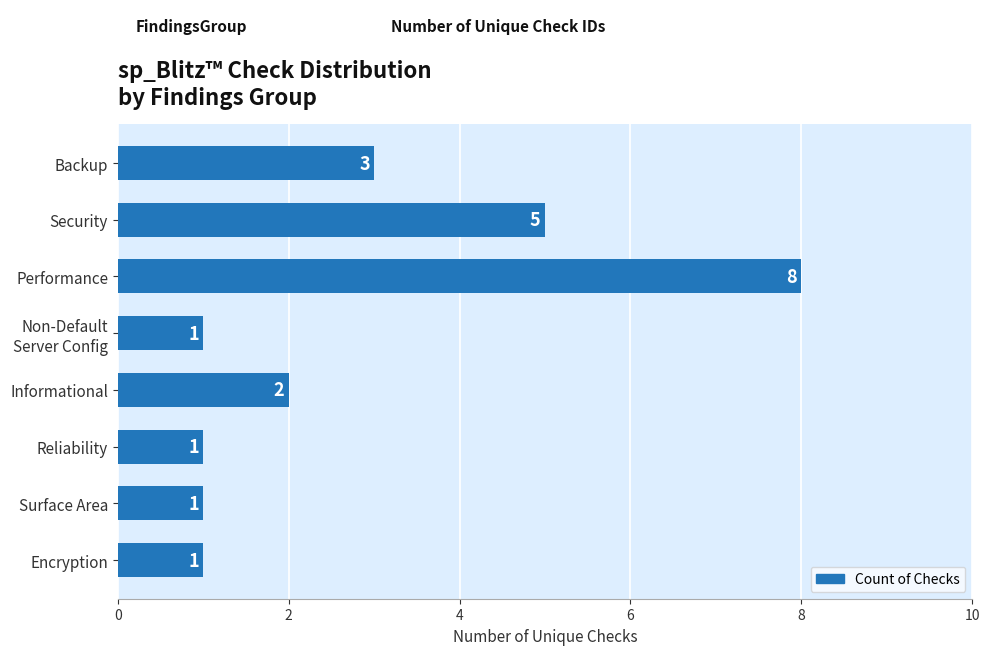

Which has a higher value, Performance or Informational?

Performance